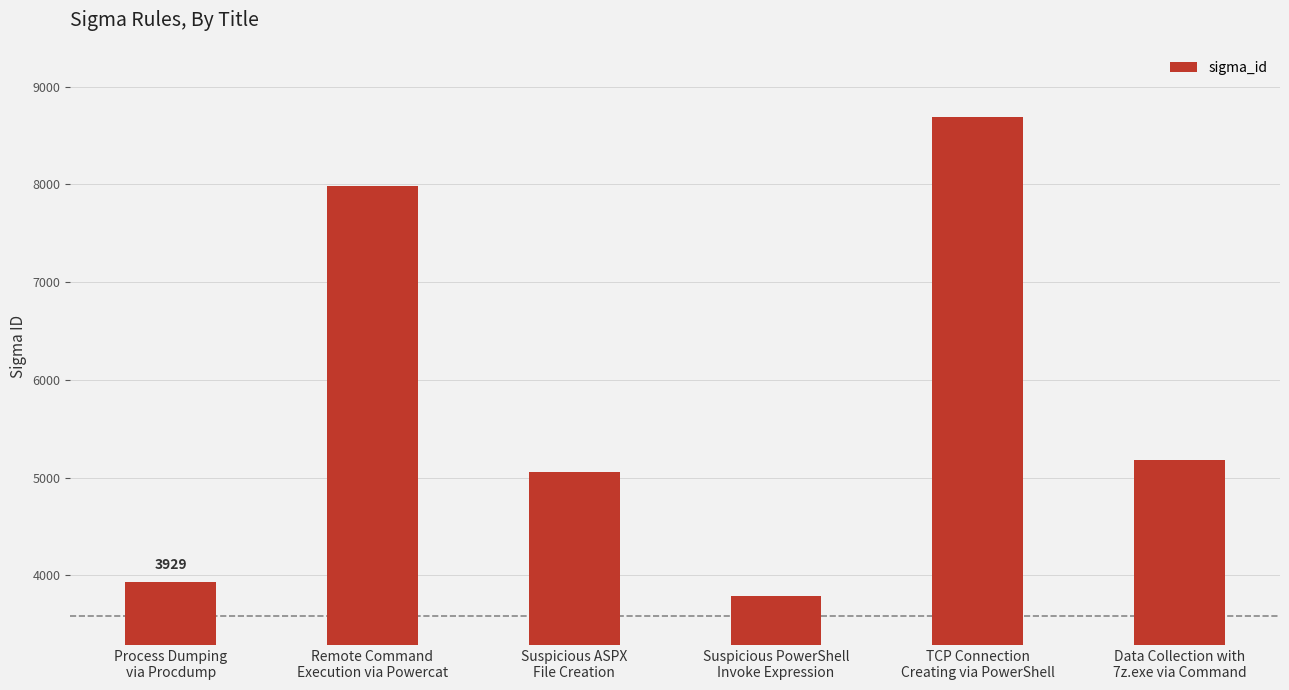

What is the difference between the maximum and minimum values?

4907